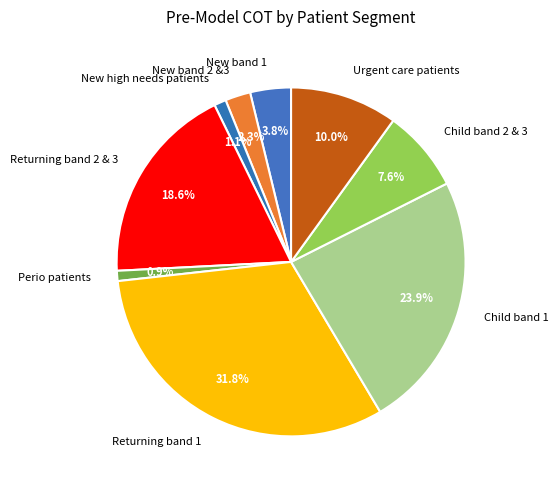

How many slices are in this pie chart?

9